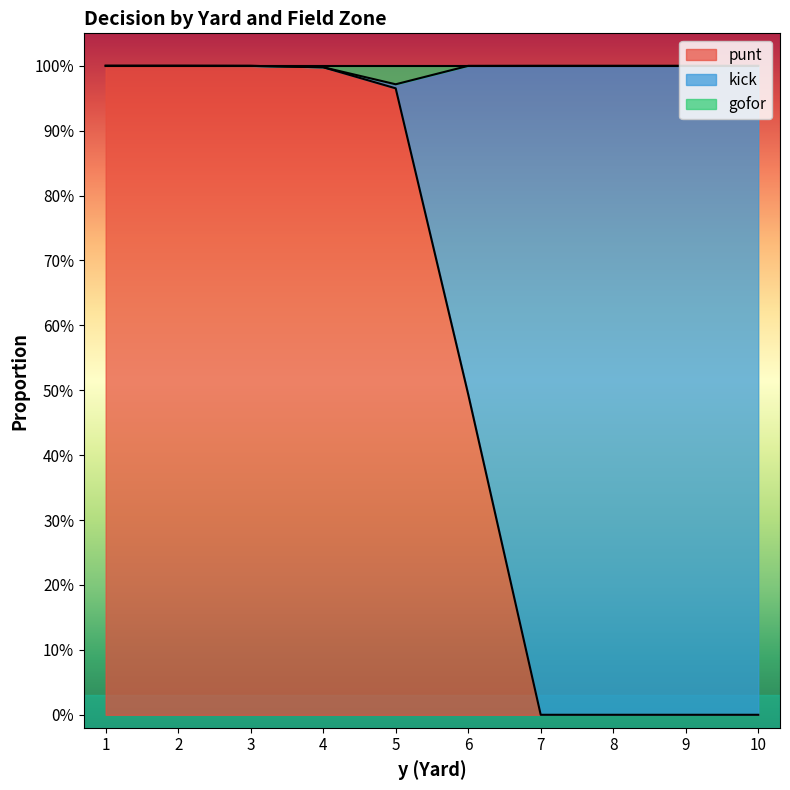

How many intersections are there between kick and punt?

1